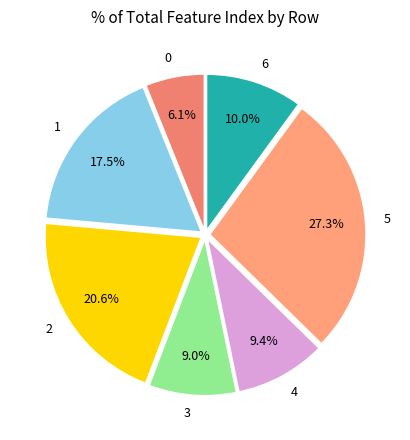

Is 5 the majority of the pie?

No